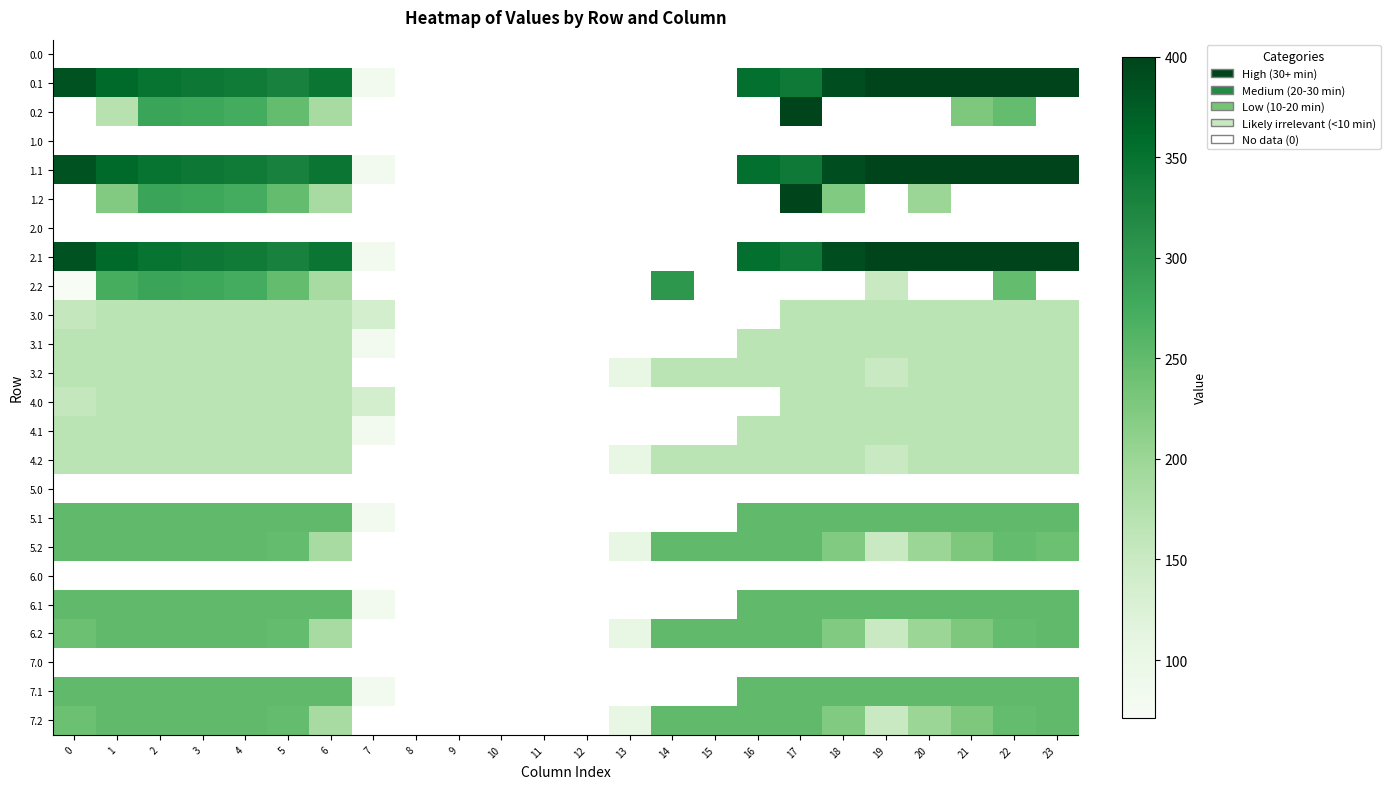

Reading left to right, what are all the values shown in this chart?

0.0: 0=0.0	1=0.0	2=0.0	3=0.0	4=0.0	5=0.0	6=0.0	7=0.0	8=0.0	9=0.0	10=0.0	11=0.0	12=0.0	13=0.0	14=0.0	15=0.0	16=0.0	17=0.0	18=0.0	19=0.0	20=0.0	21=0.0	22=0.0	23=0.0
0.1: 0=384.6	1=361.1	2=347.9	3=342.7	4=339.6	5=329.5	6=345.2	7=81.6	8=0.0	9=0.0	10=0.0	11=0.0	12=0.0	13=0.0	14=0.0	15=0.0	16=353.7	17=340.1	18=388.5	19=399.7	20=400.0	21=400.0	22=400.0	23=399.4
0.2: 0=0.0	1=170.6	2=285.5	3=281.0	4=274.4	5=248.1	6=187.1	7=0.0	8=0.0	9=0.0	10=0.0	11=0.0	12=0.0	13=0.0	14=0.0	15=0.0	16=0.0	17=400.0	18=0.0	19=0.0	20=0.0	21=226.4	22=247.4	23=0.0
1.0: 0=0.0	1=0.0	2=0.0	3=0.0	4=0.0	5=0.0	6=0.0	7=0.0	8=0.0	9=0.0	10=0.0	11=0.0	12=0.0	13=0.0	14=0.0	15=0.0	16=0.0	17=0.0	18=0.0	19=0.0	20=0.0	21=0.0	22=0.0	23=0.0
1.1: 0=384.6	1=361.1	2=347.9	3=342.7	4=339.6	5=329.5	6=345.2	7=81.6	8=0.0	9=0.0	10=0.0	11=0.0	12=0.0	13=0.0	14=0.0	15=0.0	16=353.7	17=340.1	18=388.5	19=399.7	20=400.0	21=400.0	22=400.0	23=399.4
1.2: 0=0.0	1=222.1	2=285.5	3=281.0	4=274.4	5=248.1	6=187.1	7=0.0	8=0.0	9=0.0	10=0.0	11=0.0	12=0.0	13=0.0	14=0.0	15=0.0	16=0.0	17=400.0	18=223.1	19=0.0	20=199.2	21=0.0	22=0.0	23=0.0
2.0: 0=0.0	1=0.0	2=0.0	3=0.0	4=0.0	5=0.0	6=0.0	7=0.0	8=0.0	9=0.0	10=0.0	11=0.0	12=0.0	13=0.0	14=0.0	15=0.0	16=0.0	17=0.0	18=0.0	19=0.0	20=0.0	21=0.0	22=0.0	23=0.0
2.1: 0=384.6	1=361.1	2=347.9	3=342.7	4=339.6	5=329.5	6=345.2	7=81.6	8=0.0	9=0.0	10=0.0	11=0.0	12=0.0	13=0.0	14=0.0	15=0.0	16=353.7	17=340.1	18=388.5	19=399.7	20=400.0	21=400.0	22=400.0	23=399.4
2.2: 0=71.2	1=272.7	2=285.5	3=281.0	4=274.4	5=248.1	6=187.1	7=0.0	8=0.0	9=0.0	10=0.0	11=0.0	12=0.0	13=0.0	14=301.9	15=0.0	16=0.0	17=0.0	18=0.0	19=151.1	20=0.0	21=0.0	22=247.4	23=0.0
3.0: 0=156.7	1=166.0	2=166.0	3=166.0	4=166.0	5=166.0	6=166.0	7=136.4	8=0.0	9=0.0	10=0.0	11=0.0	12=0.0	13=0.0	14=0.0	15=0.0	16=0.0	17=166.0	18=166.0	19=166.0	20=166.0	21=166.0	22=166.0	23=166.0
3.1: 0=166.0	1=166.0	2=166.0	3=166.0	4=166.0	5=166.0	6=166.0	7=81.6	8=0.0	9=0.0	10=0.0	11=0.0	12=0.0	13=0.0	14=0.0	15=0.0	16=166.0	17=166.0	18=166.0	19=166.0	20=166.0	21=166.0	22=166.0	23=166.0
3.2: 0=166.0	1=166.0	2=166.0	3=166.0	4=166.0	5=166.0	6=166.0	7=0.0	8=0.0	9=0.0	10=0.0	11=0.0	12=0.0	13=104.4	14=166.0	15=166.0	16=166.0	17=166.0	18=166.0	19=151.1	20=166.0	21=166.0	22=166.0	23=166.0
4.0: 0=156.7	1=166.0	2=166.0	3=166.0	4=166.0	5=166.0	6=166.0	7=136.4	8=0.0	9=0.0	10=0.0	11=0.0	12=0.0	13=0.0	14=0.0	15=0.0	16=0.0	17=166.0	18=166.0	19=166.0	20=166.0	21=166.0	22=166.0	23=166.0
4.1: 0=166.0	1=166.0	2=166.0	3=166.0	4=166.0	5=166.0	6=166.0	7=81.6	8=0.0	9=0.0	10=0.0	11=0.0	12=0.0	13=0.0	14=0.0	15=0.0	16=166.0	17=166.0	18=166.0	19=166.0	20=166.0	21=166.0	22=166.0	23=166.0
4.2: 0=166.0	1=166.0	2=166.0	3=166.0	4=166.0	5=166.0	6=166.0	7=0.0	8=0.0	9=0.0	10=0.0	11=0.0	12=0.0	13=104.4	14=166.0	15=166.0	16=166.0	17=166.0	18=166.0	19=151.1	20=166.0	21=166.0	22=166.0	23=166.0
5.0: 0=0.0	1=0.0	2=0.0	3=0.0	4=0.0	5=0.0	6=0.0	7=0.0	8=0.0	9=0.0	10=0.0	11=0.0	12=0.0	13=0.0	14=0.0	15=0.0	16=0.0	17=0.0	18=0.0	19=0.0	20=0.0	21=0.0	22=0.0	23=0.0
5.1: 0=251.0	1=251.0	2=251.0	3=251.0	4=251.0	5=251.0	6=251.0	7=81.6	8=0.0	9=0.0	10=0.0	11=0.0	12=0.0	13=0.0	14=0.0	15=0.0	16=251.0	17=251.0	18=251.0	19=251.0	20=251.0	21=251.0	22=251.0	23=251.0
5.2: 0=251.0	1=251.0	2=251.0	3=251.0	4=251.0	5=248.1	6=187.1	7=0.0	8=0.0	9=0.0	10=0.0	11=0.0	12=0.0	13=104.4	14=251.0	15=251.0	16=251.0	17=251.0	18=223.1	19=151.1	20=199.2	21=226.4	22=247.4	23=241.7
6.0: 0=0.0	1=0.0	2=0.0	3=0.0	4=0.0	5=0.0	6=0.0	7=0.0	8=0.0	9=0.0	10=0.0	11=0.0	12=0.0	13=0.0	14=0.0	15=0.0	16=0.0	17=0.0	18=0.0	19=0.0	20=0.0	21=0.0	22=0.0	23=0.0
6.1: 0=251.0	1=251.0	2=251.0	3=251.0	4=251.0	5=251.0	6=251.0	7=81.6	8=0.0	9=0.0	10=0.0	11=0.0	12=0.0	13=0.0	14=0.0	15=0.0	16=251.0	17=251.0	18=251.0	19=251.0	20=251.0	21=251.0	22=251.0	23=251.0
6.2: 0=241.7	1=251.0	2=251.0	3=251.0	4=251.0	5=248.1	6=187.1	7=0.0	8=0.0	9=0.0	10=0.0	11=0.0	12=0.0	13=104.4	14=251.0	15=251.0	16=251.0	17=251.0	18=223.1	19=151.1	20=199.2	21=226.4	22=247.4	23=251.0
7.0: 0=0.0	1=0.0	2=0.0	3=0.0	4=0.0	5=0.0	6=0.0	7=0.0	8=0.0	9=0.0	10=0.0	11=0.0	12=0.0	13=0.0	14=0.0	15=0.0	16=0.0	17=0.0	18=0.0	19=0.0	20=0.0	21=0.0	22=0.0	23=0.0
7.1: 0=251.0	1=251.0	2=251.0	3=251.0	4=251.0	5=251.0	6=251.0	7=81.6	8=0.0	9=0.0	10=0.0	11=0.0	12=0.0	13=0.0	14=0.0	15=0.0	16=251.0	17=251.0	18=251.0	19=251.0	20=251.0	21=251.0	22=251.0	23=251.0
7.2: 0=241.7	1=251.0	2=251.0	3=251.0	4=251.0	5=248.1	6=187.1	7=0.0	8=0.0	9=0.0	10=0.0	11=0.0	12=0.0	13=104.4	14=251.0	15=251.0	16=251.0	17=251.0	18=223.1	19=151.1	20=199.2	21=226.4	22=247.4	23=251.0